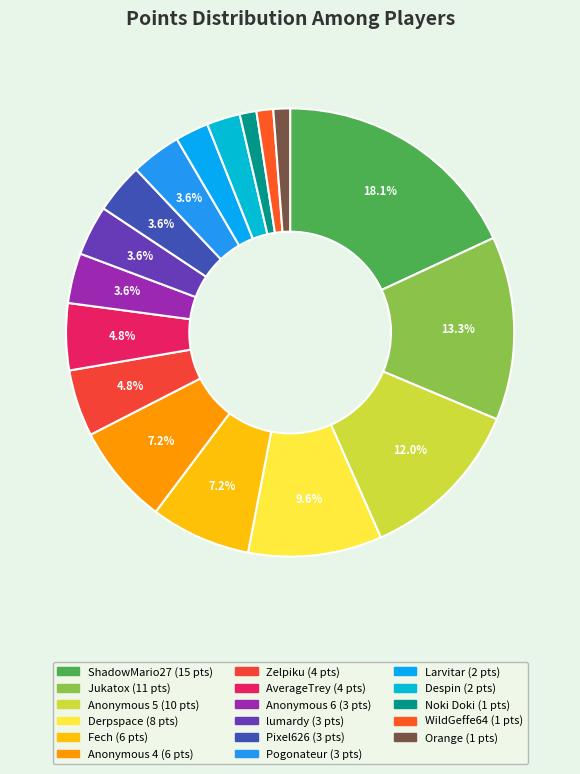

What percentage is the Zelpiku slice, to the nearest percent?

5%